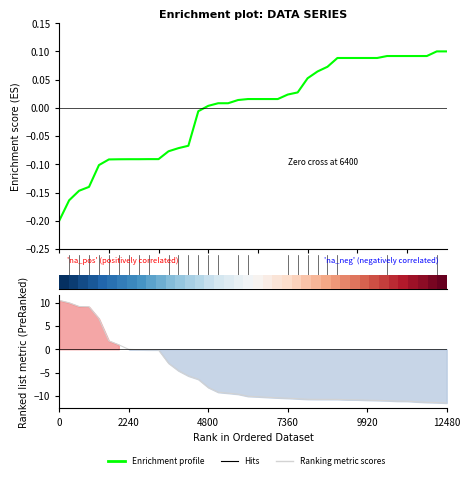

What is the difference between the maximum and minimum values in the Enrichment profile series?

0.3